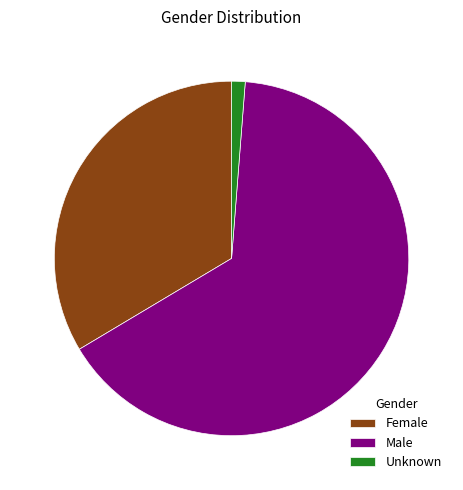

Rank the categories by value from highest to lowest.

Male, Female, Unknown